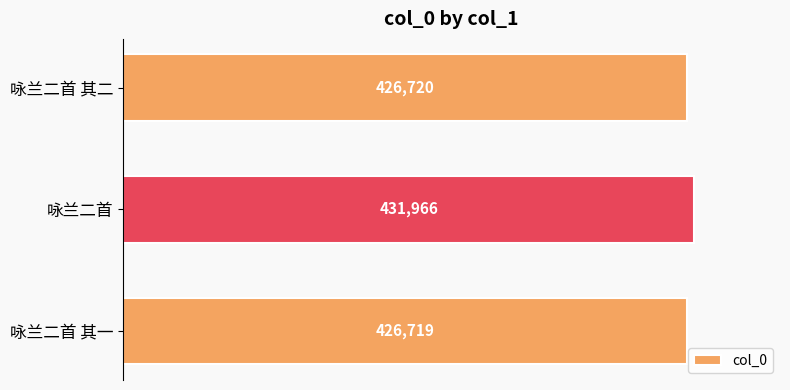

What is the greatest value displayed?

431966